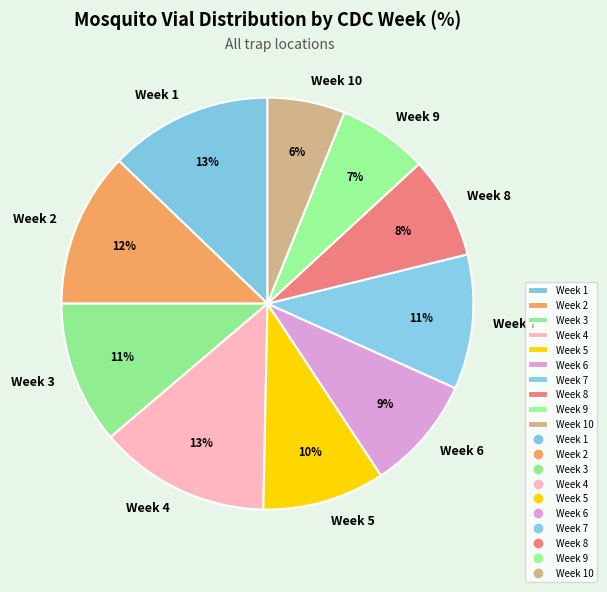

What is the ratio of the value at Week 9 to the value at Week 8?

0.9